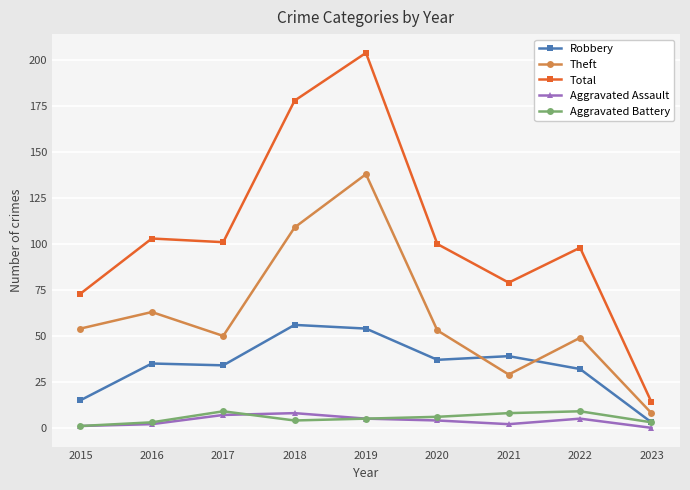

True or false: Total has a value of 179 at 2020.

False